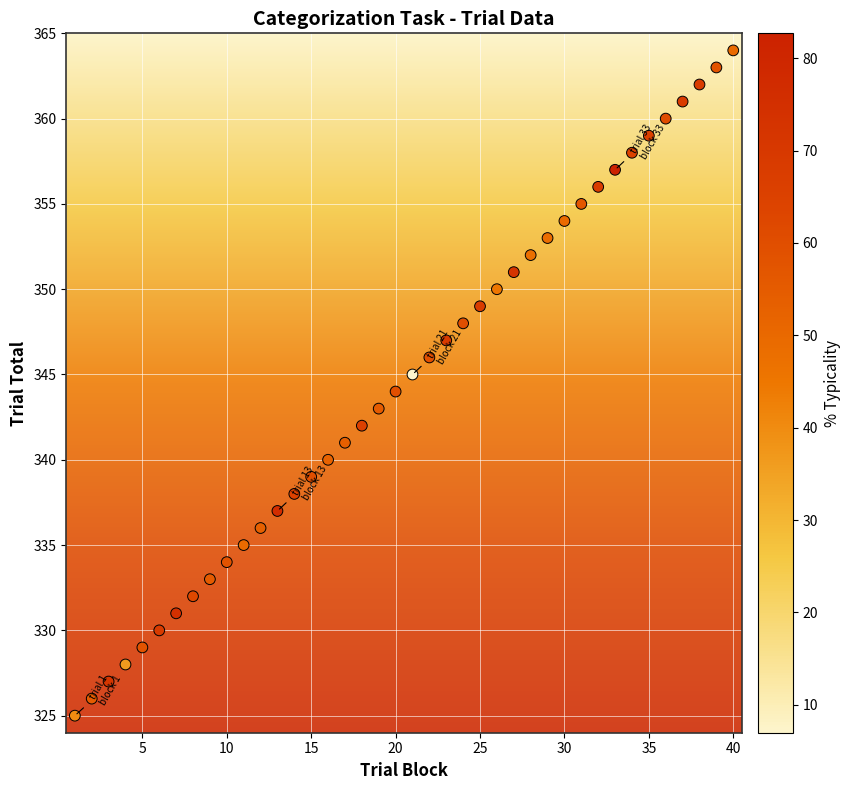

What is the range of Y values (max minus min)?

39